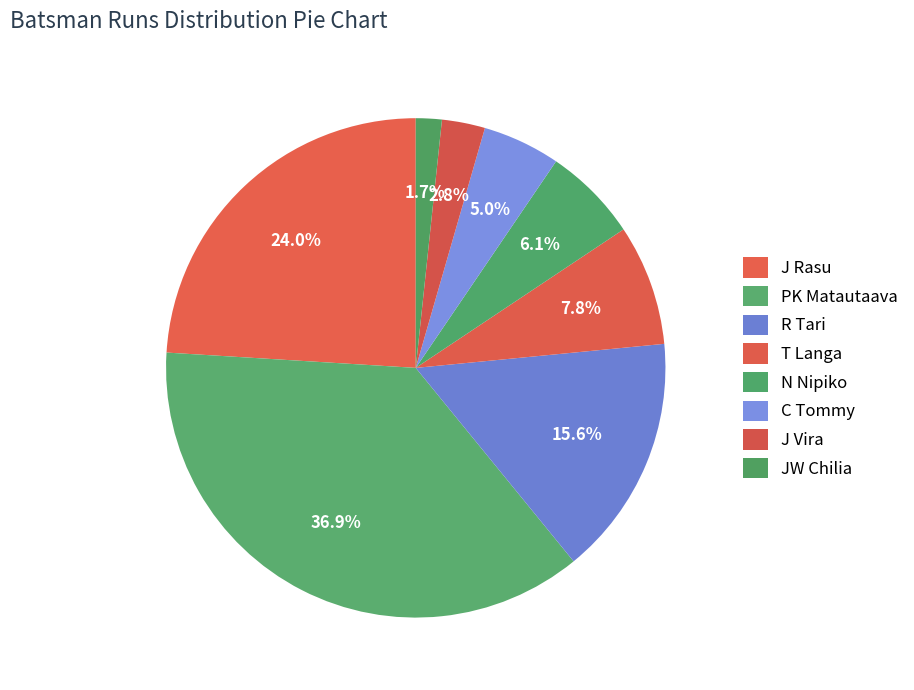

Rank the categories by value from lowest to highest.

JW Chilia, J Vira, C Tommy, N Nipiko, T Langa, R Tari, J Rasu, PK Matautaava